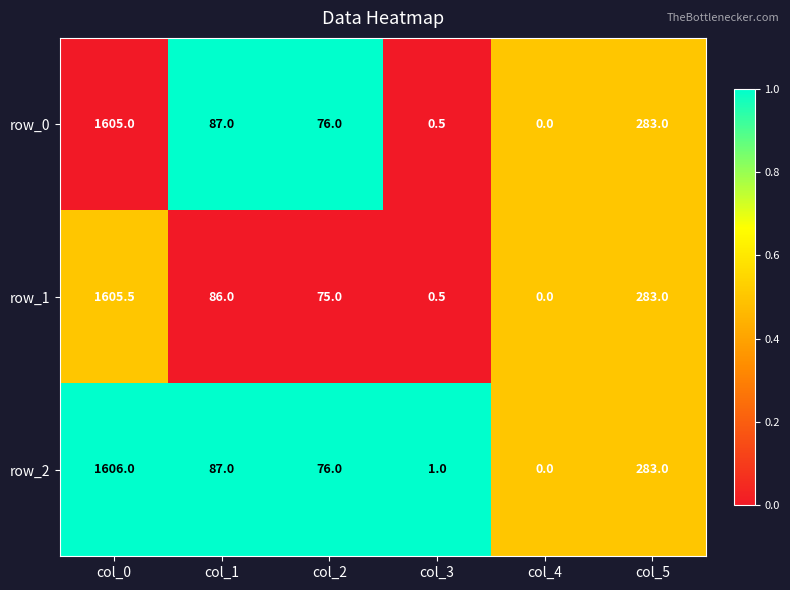

At which label does row_2 first exceed 87?

col_0